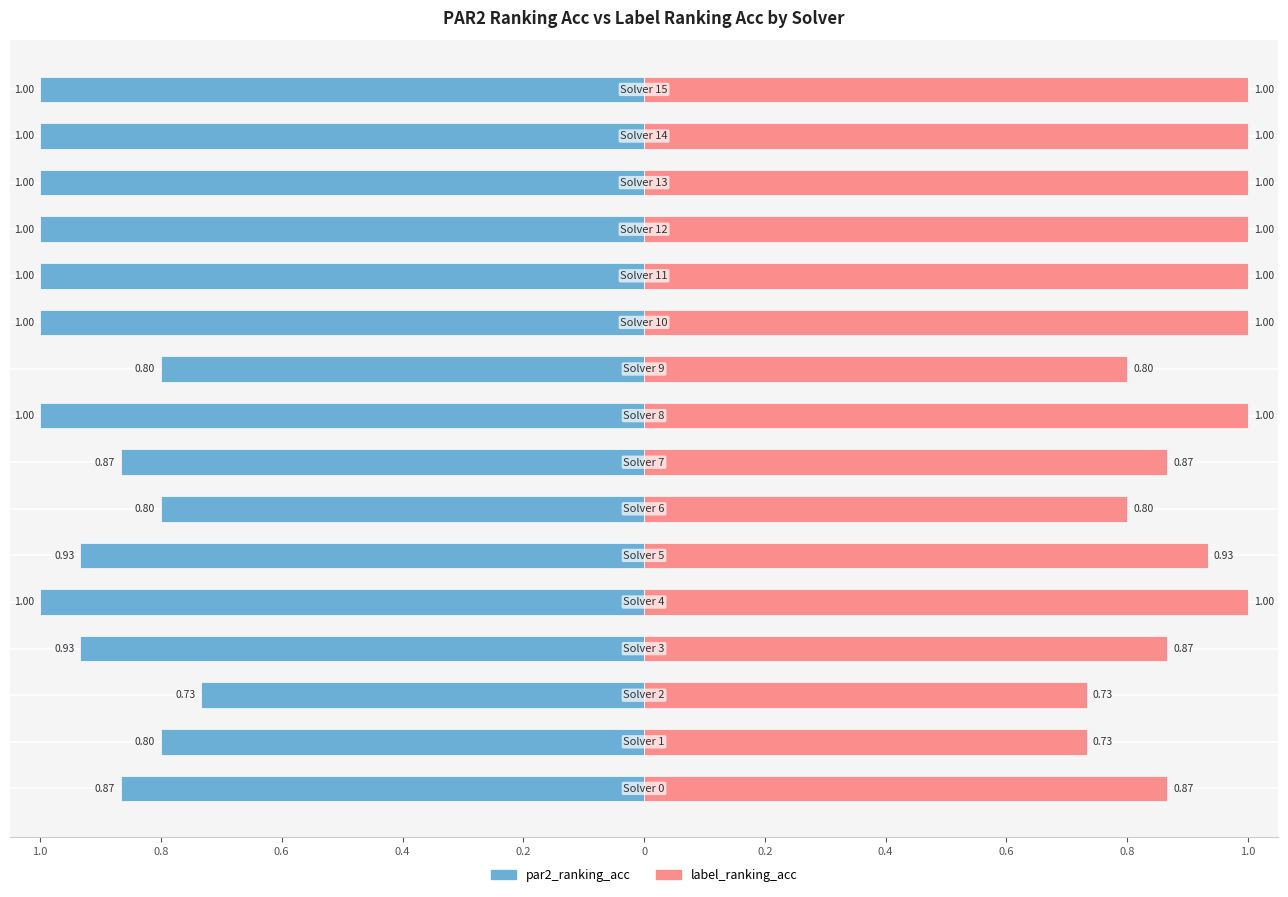

How many bars are there in each group?

2